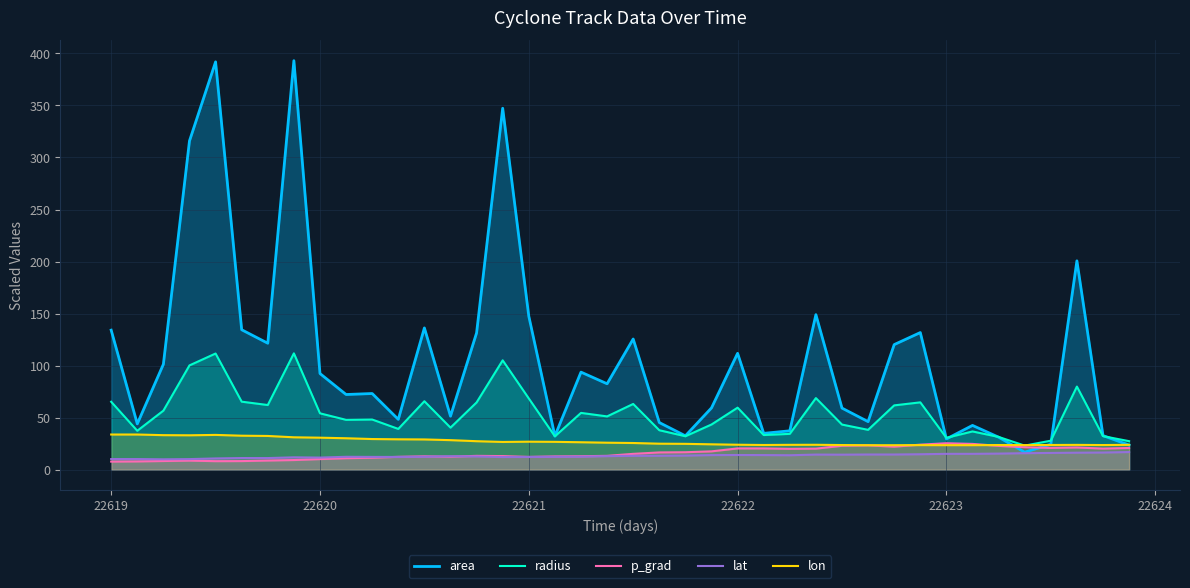

What is the difference between the highest and lowest values at 22622?

97.7